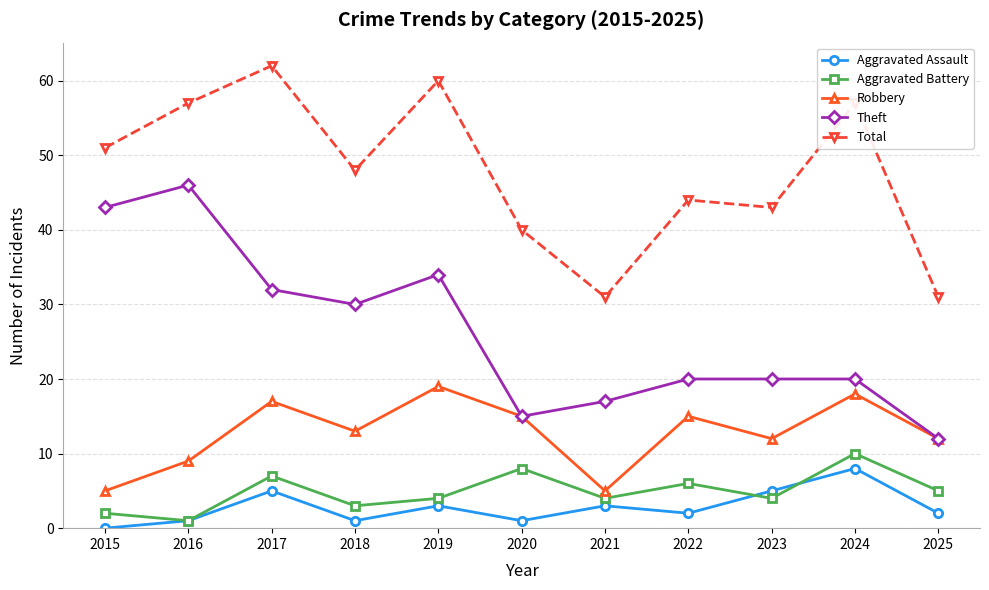

Count the number of data series in this chart.

5